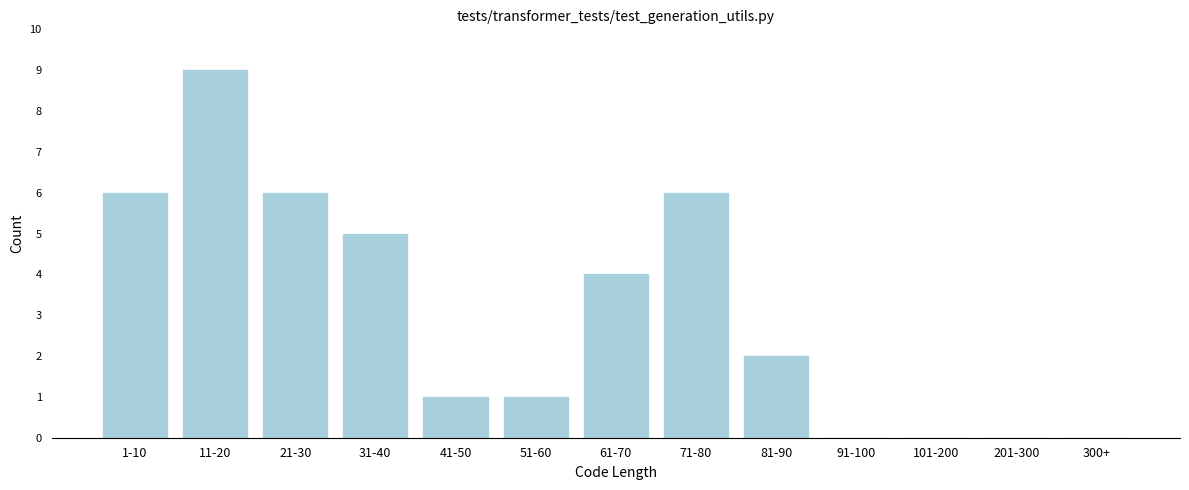

Reading right to left, extract all data points from this chart.

300+=0	201-300=0	101-200=0	91-100=0	81-90=2	71-80=6	61-70=4	51-60=1	41-50=1	31-40=5	21-30=6	11-20=9	1-10=6